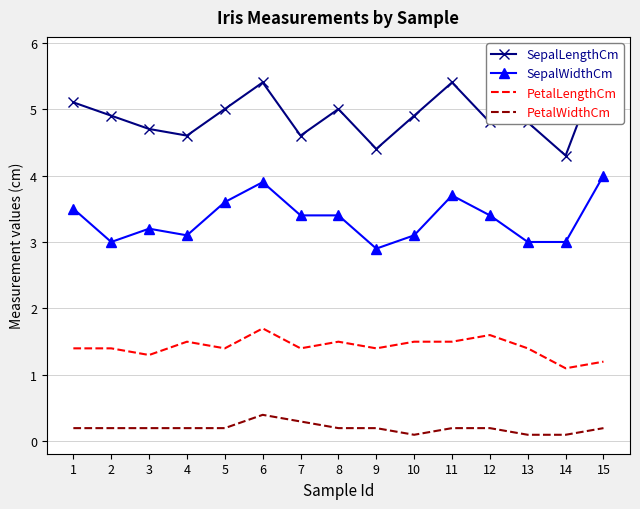

At which category is the sum across all series the highest?

6